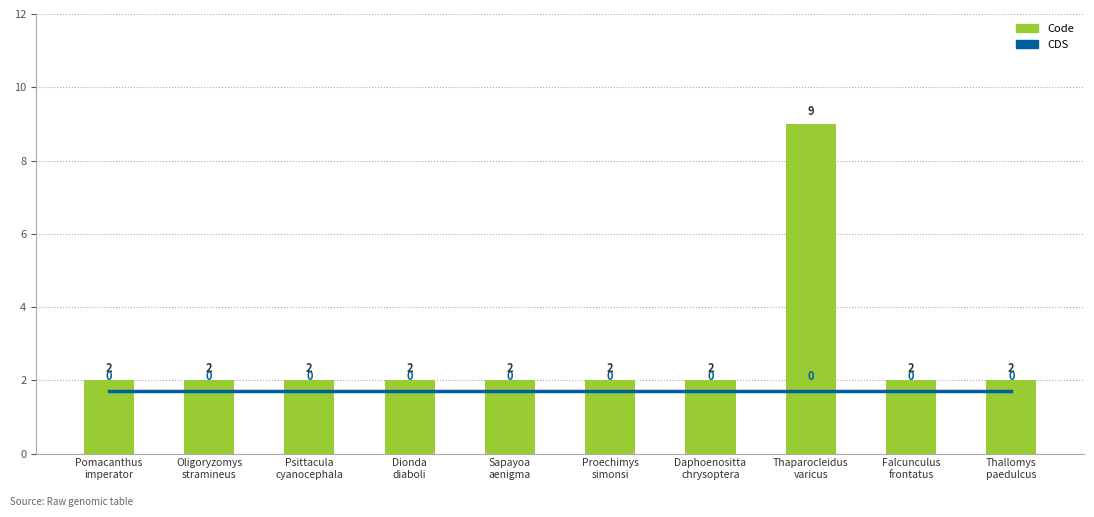

Is the value of CDS at Daphoenositta
chrysoptera greater than the value of Code at Proechimys
simonsi?

No